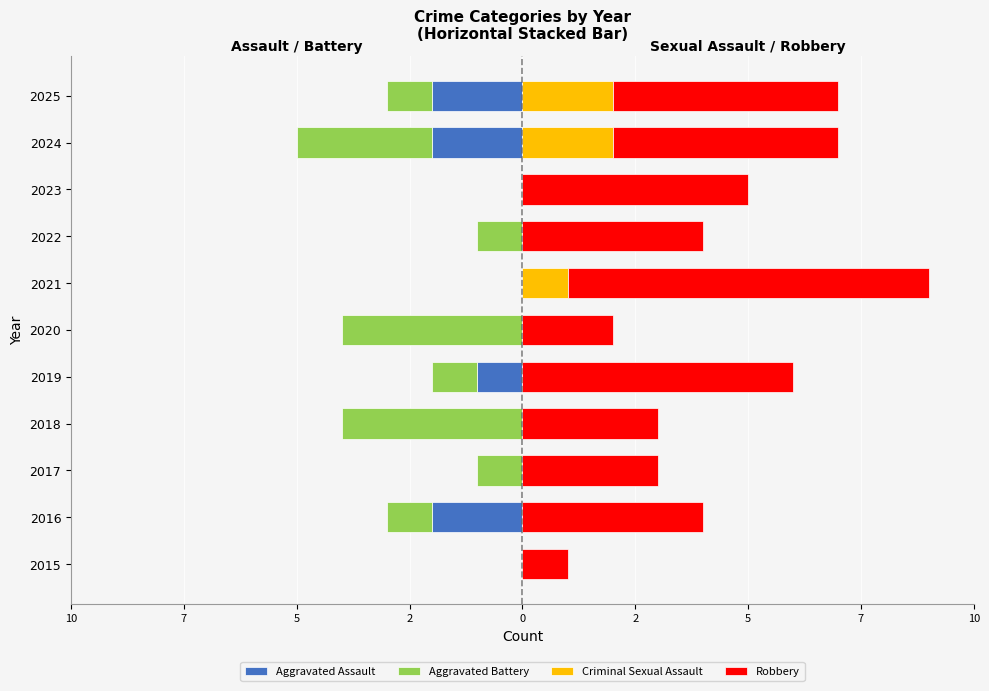

What is the difference between the second highest and minimum values in the Criminal Sexual Assault series?

2